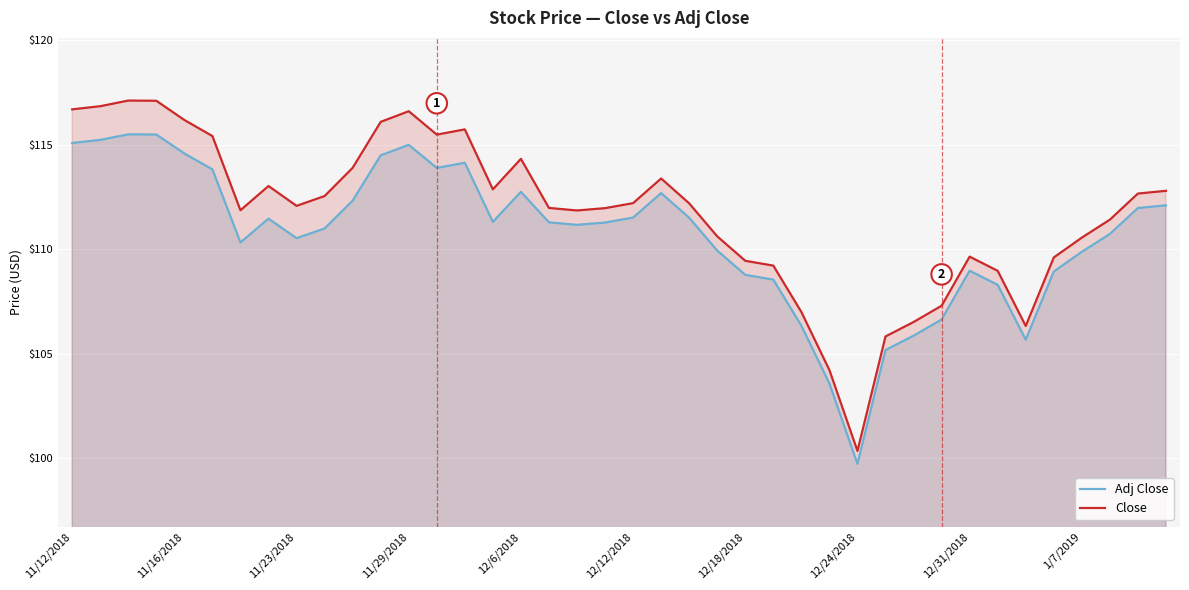

Where does the Close series first go above 112?

11/12/2018